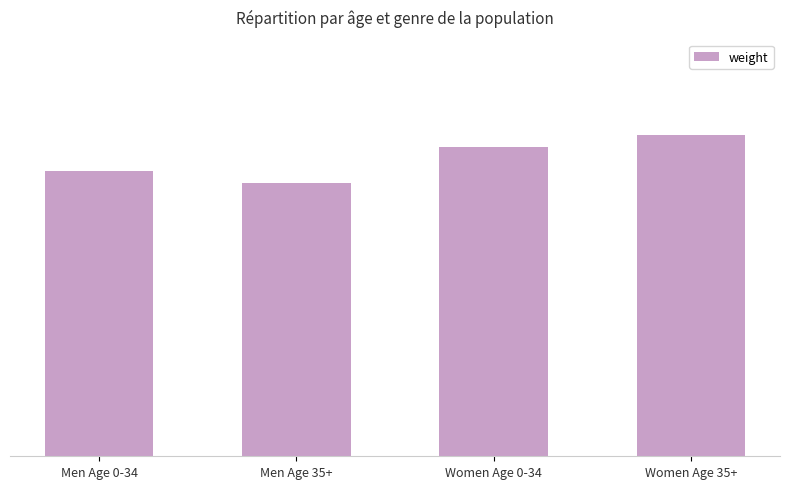

What is the label of the 3rd bar from the left?

Women Age 0-34